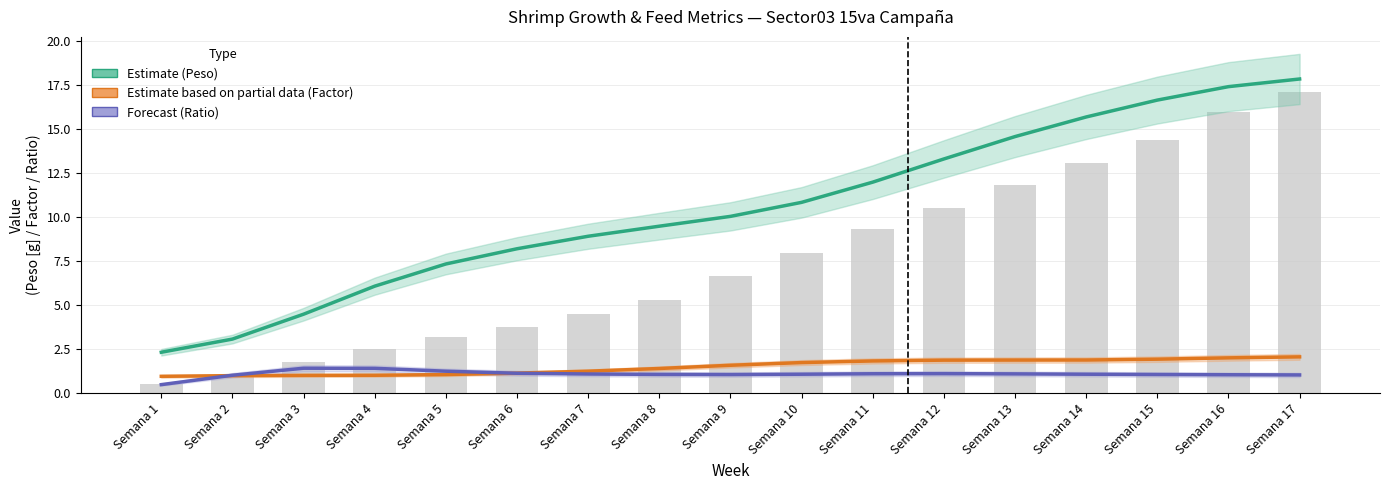

True or false: Peso (Estimate) has a value of 13.3 at Semana 7.

False